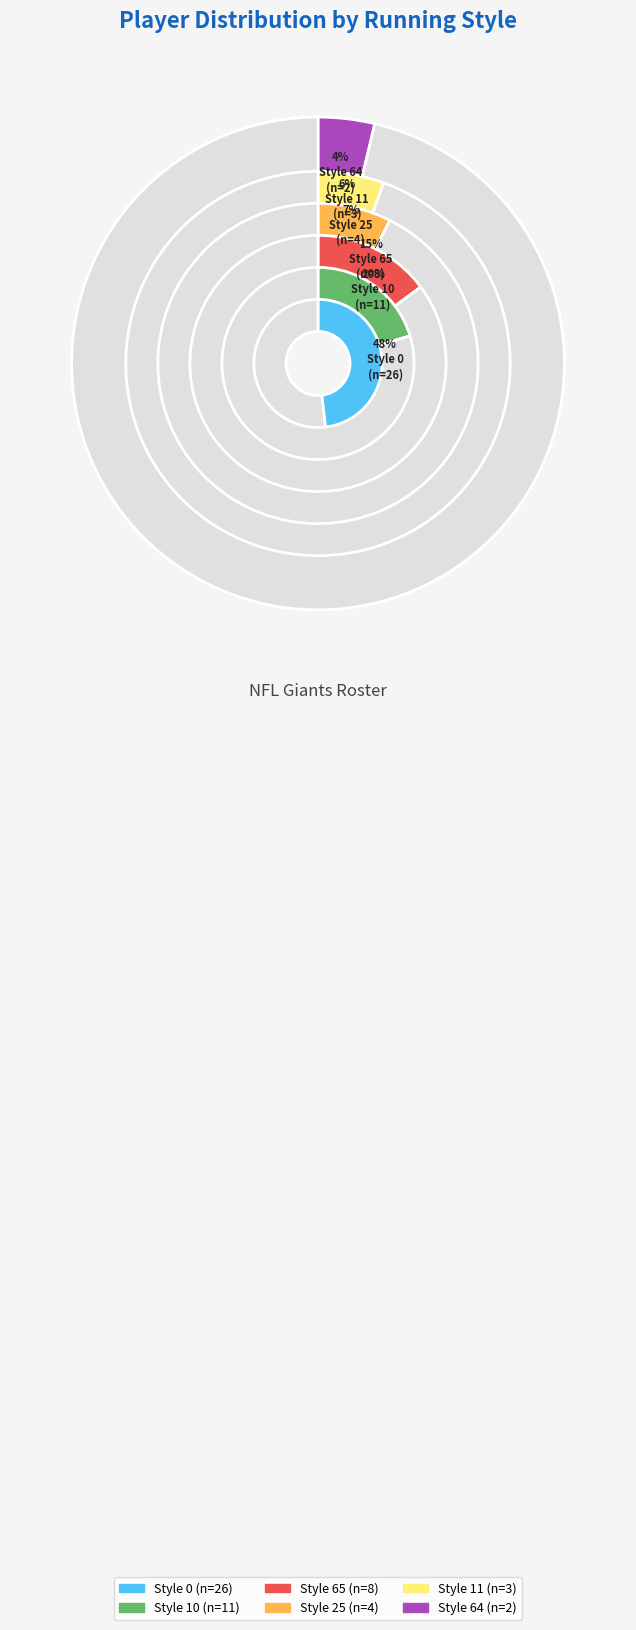

Combined, do 64 and 65 account for over 50%?

No